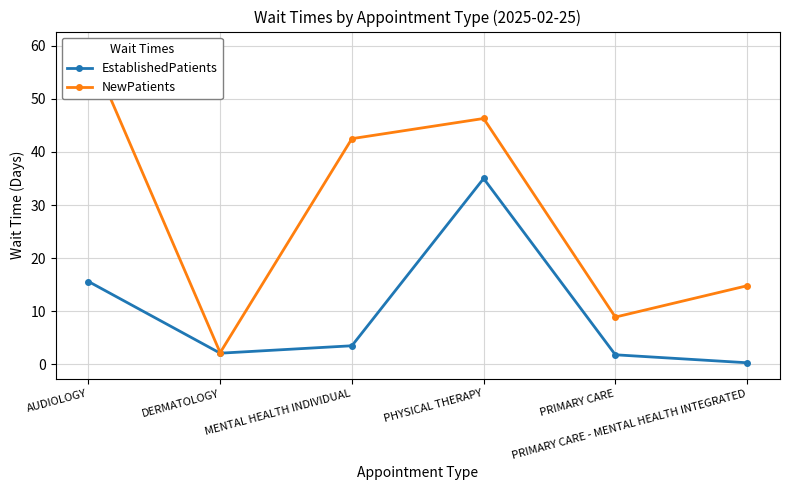

In NewPatients, how many points are higher than both neighbors (excluding endpoints)?

1